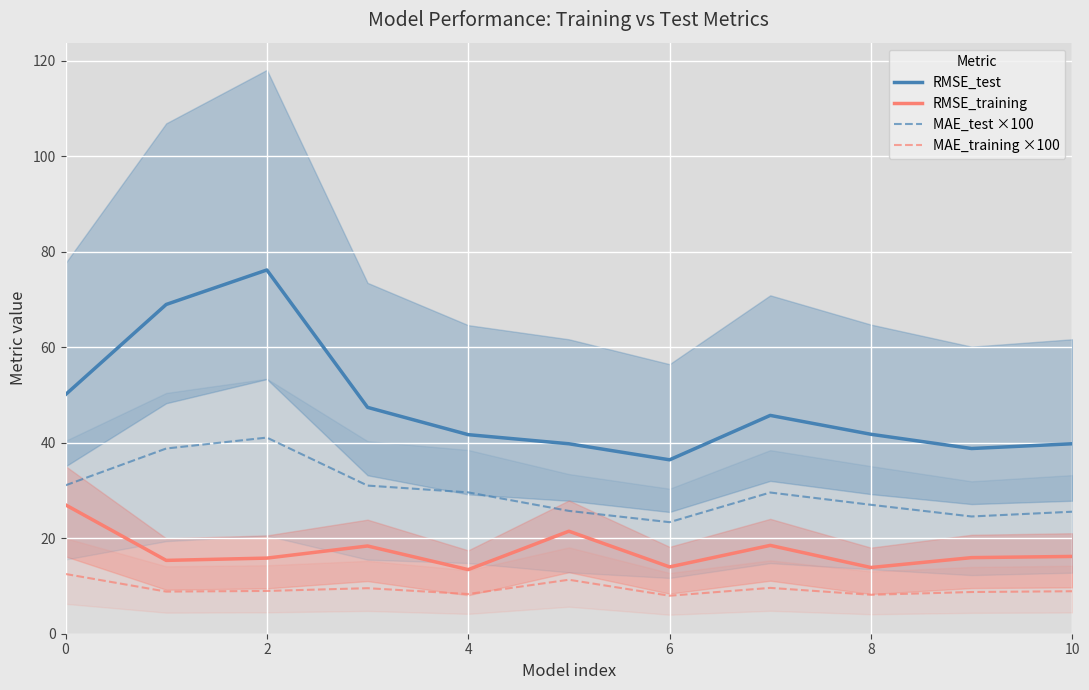

What is the minimum value for MAE_training ×100?

8.0